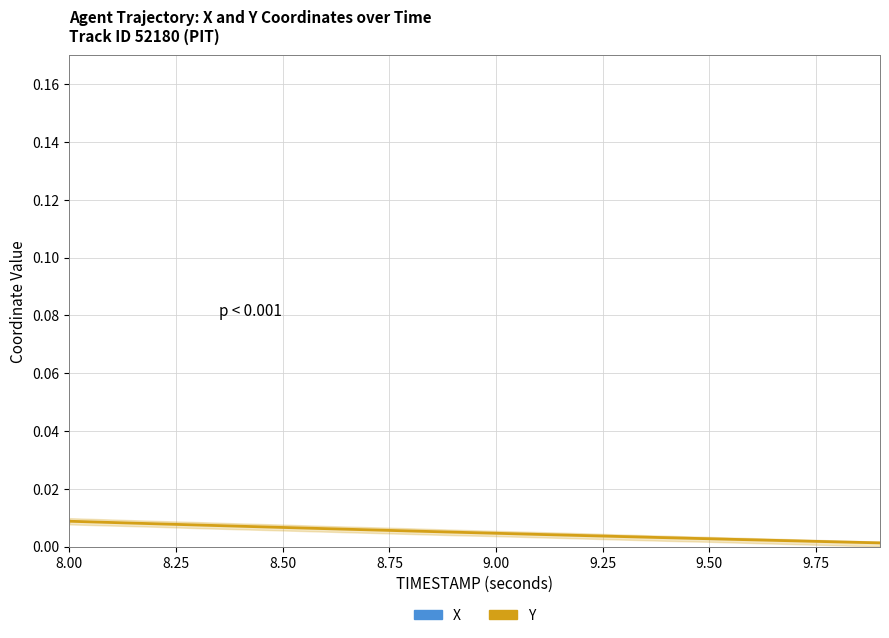

What is the sum of all Y values?

0.1